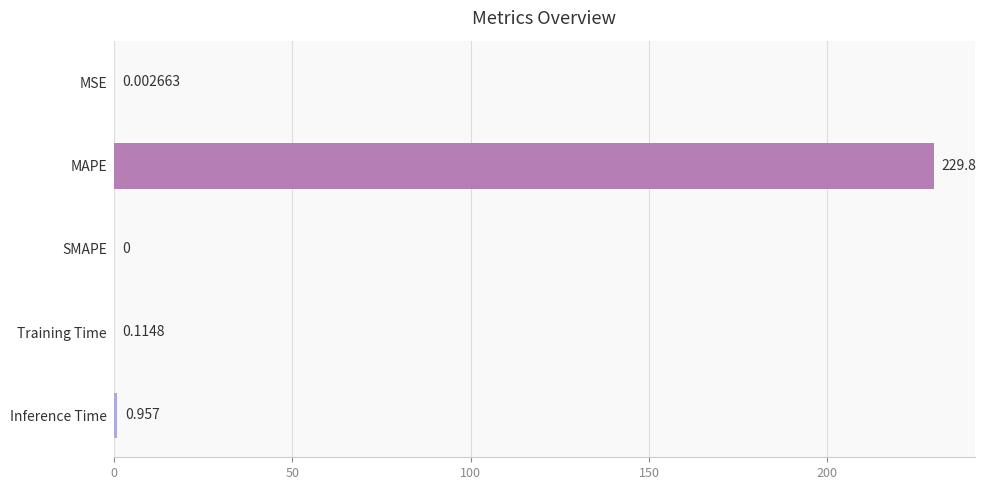

How many data points are above 0?

4